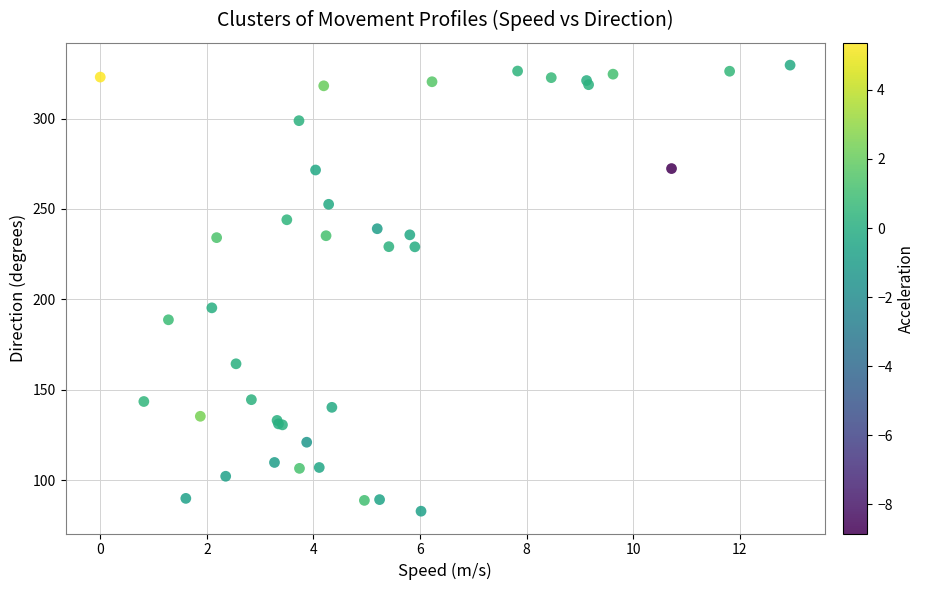

What Y value in the scatter plot is closest to 206?

195.3